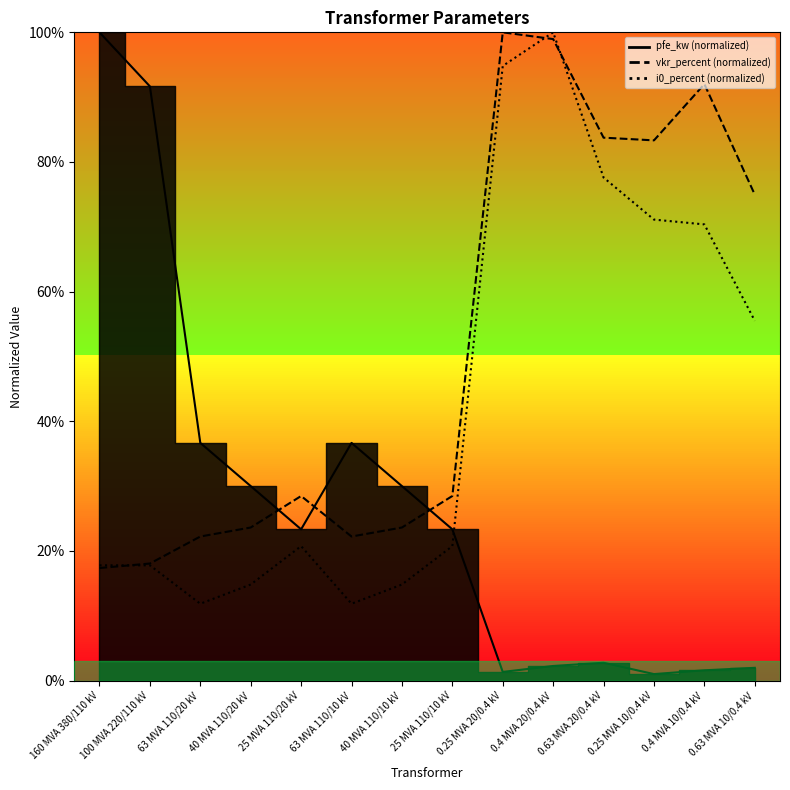

True or false: i0_percent has a value of 18.5 at 0.25 MVA 10/0.4 kV.

False